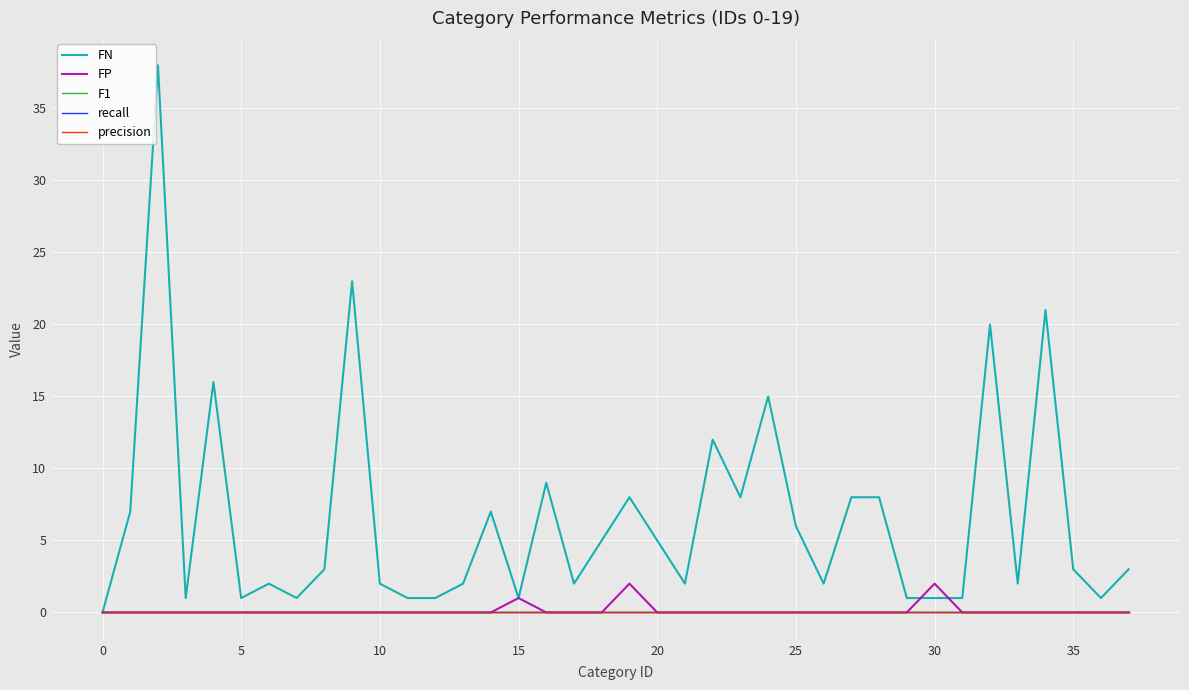

Is this an area chart (filled region under the line)?

No